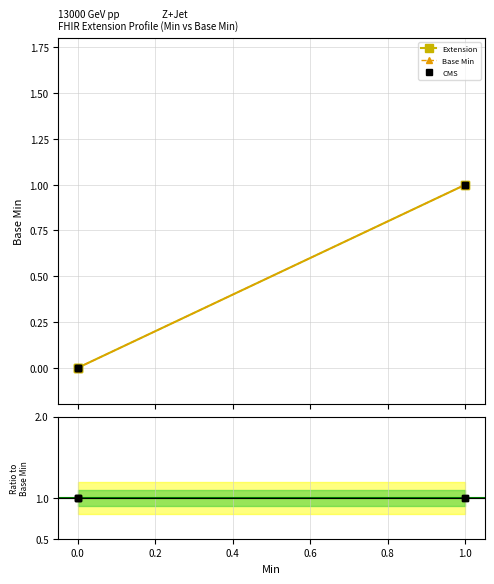

At 0.0, list the series in order from smallest to largest.

Extension, Base Min